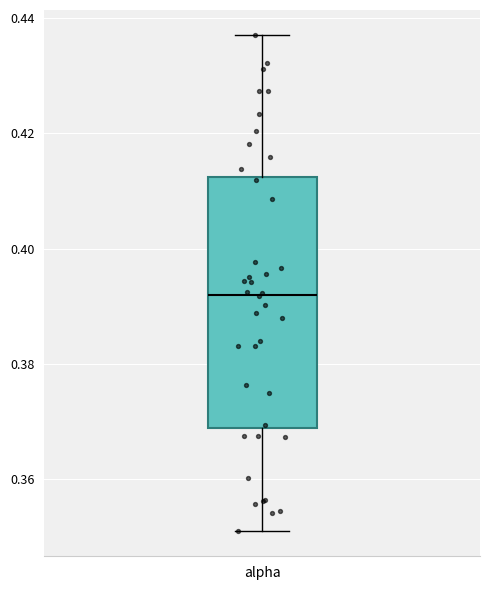

Read this box plot against the y-axis: the position of the median line, the range covered by the box, and the ends of both whiskers. The values are not printed on the chart, so give them approximately, as read against the axis.

median 0.392, box 0.368 to 0.412, whiskers 0.350 to 0.438